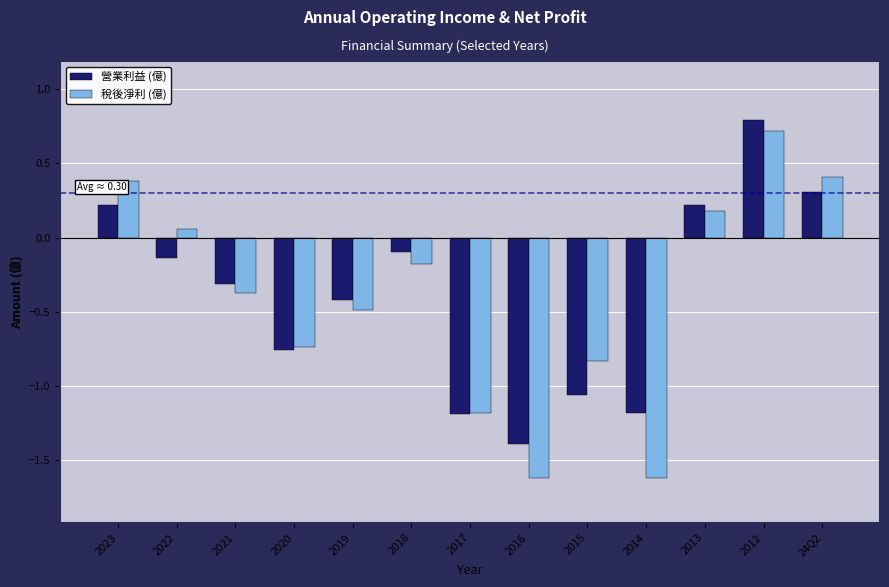

Is the value of 稅後淨利 (億) at 2020 greater than the value of 營業利益 (億) at 2019?

No